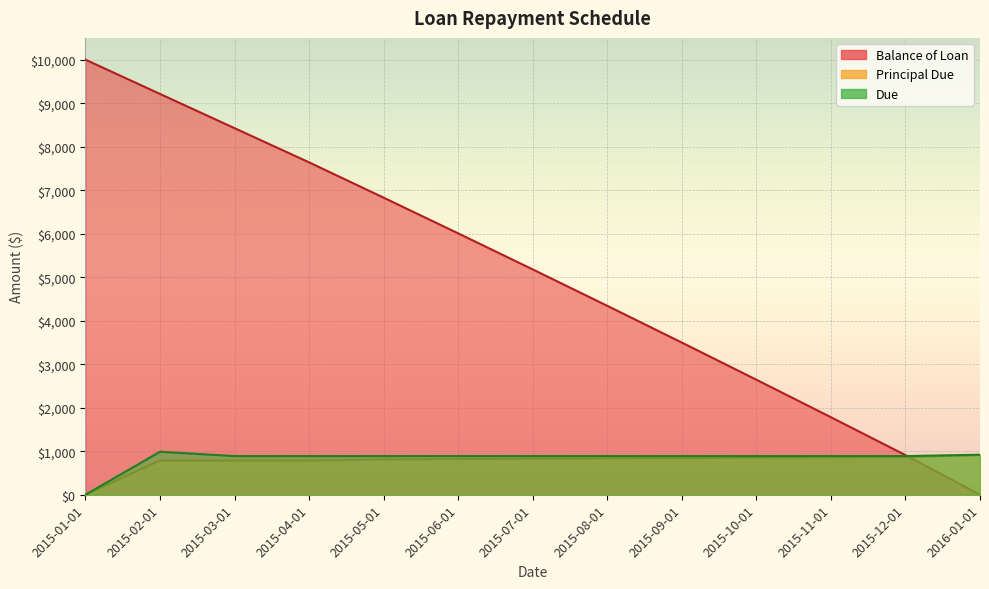

How many data points in Due are less than 888?

1